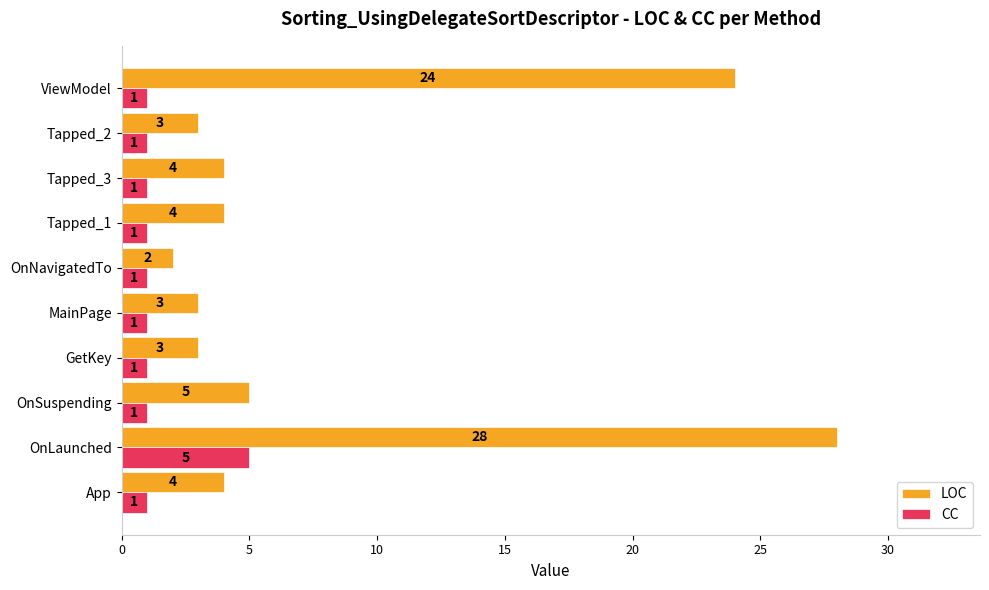

What is the difference between the highest and lowest values at ViewModel?

23